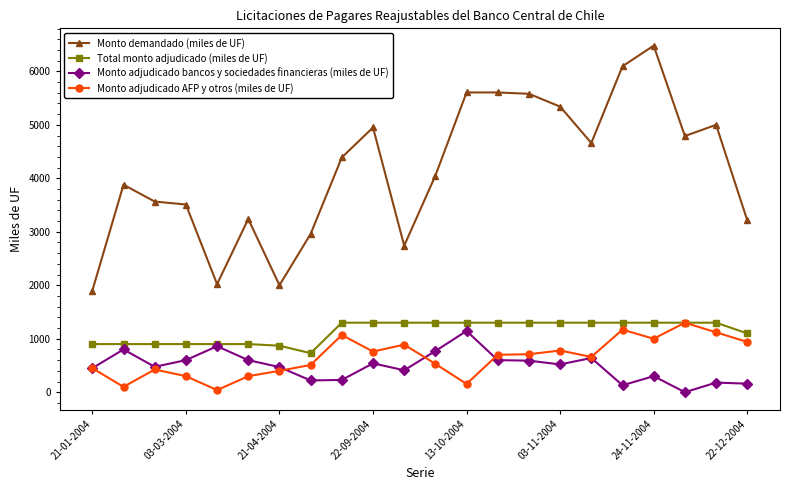

What is the maximum value shown in the chart?

6480